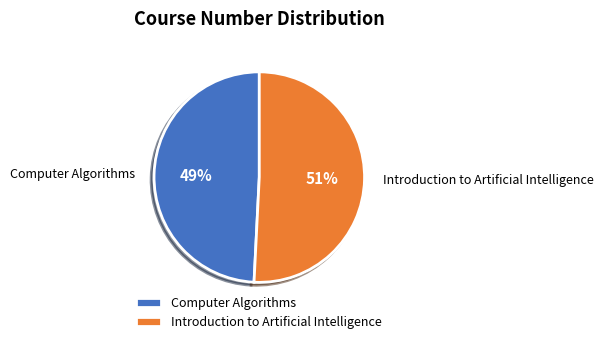

True or false: Computer Algorithms accounts for 58% of the total.

False